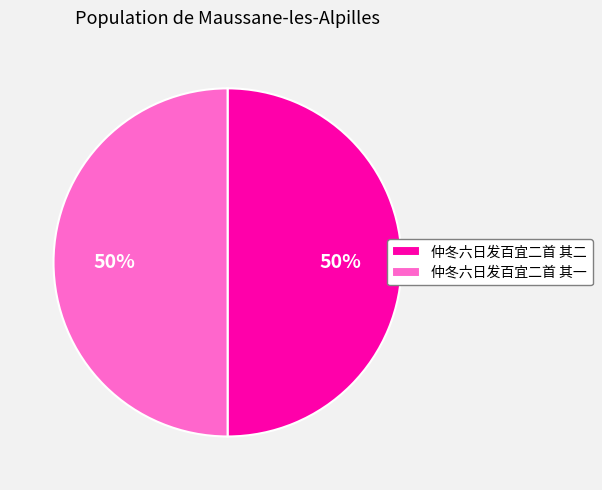

Do 仲冬六日发百宜二首 其二 and 仲冬六日发百宜二首 其一 together represent more than half of the pie?

Yes